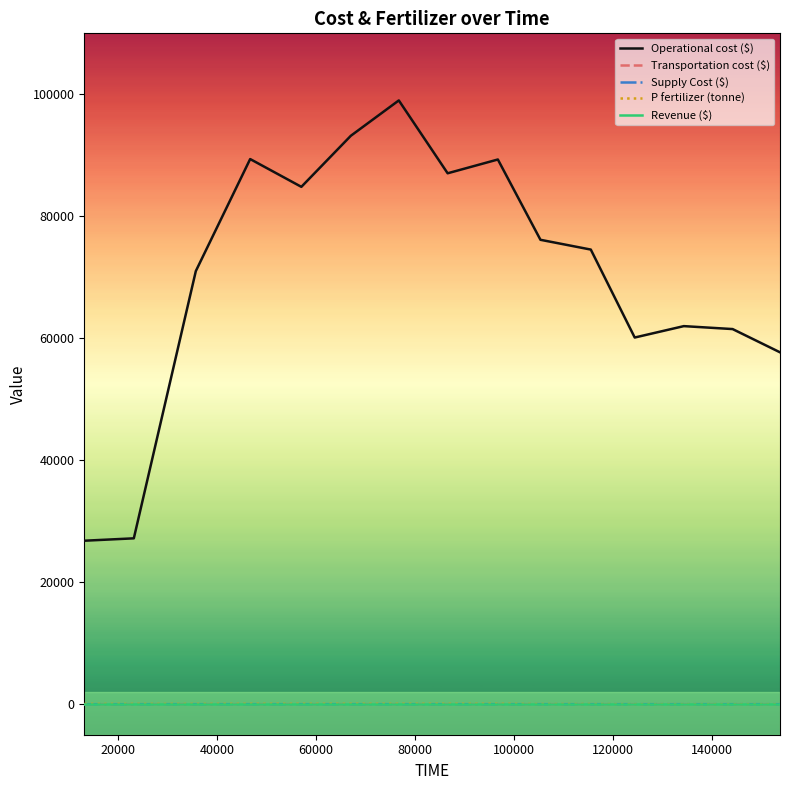

Which series has the largest total across all categories?

Operational cost ($)